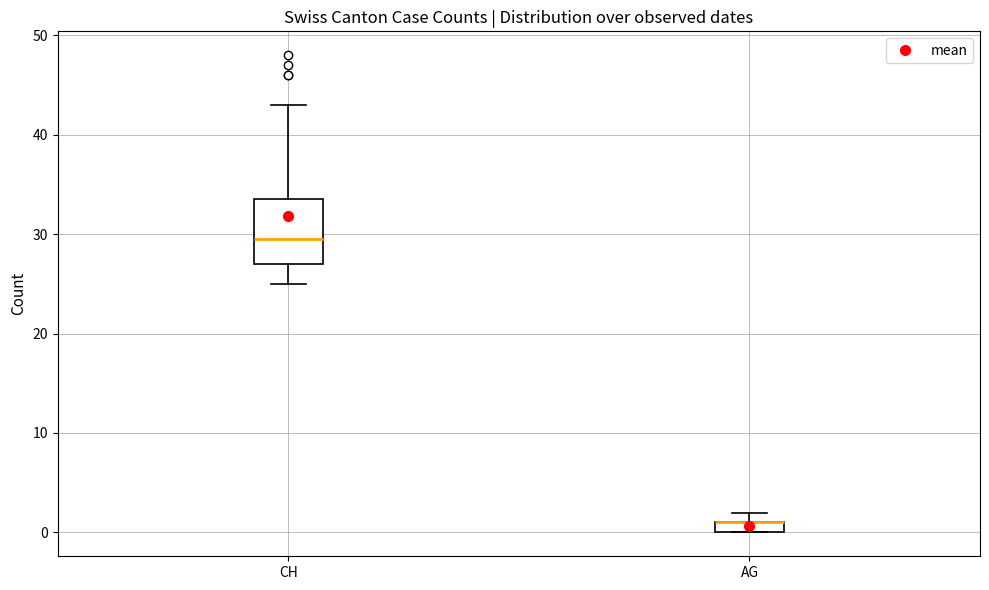

Where is the upper edge of the box for AG on the y-axis? The values are not printed on the chart, so give them approximately, as read against the axis.

1